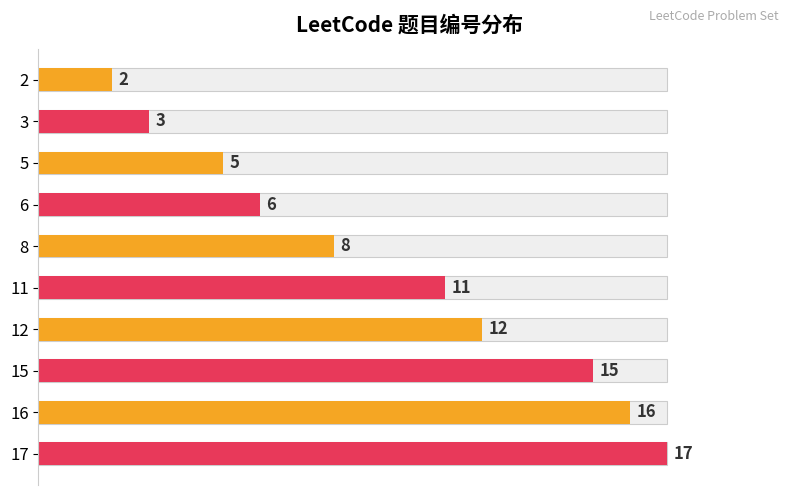

Which has a higher value, 16 or 6?

16